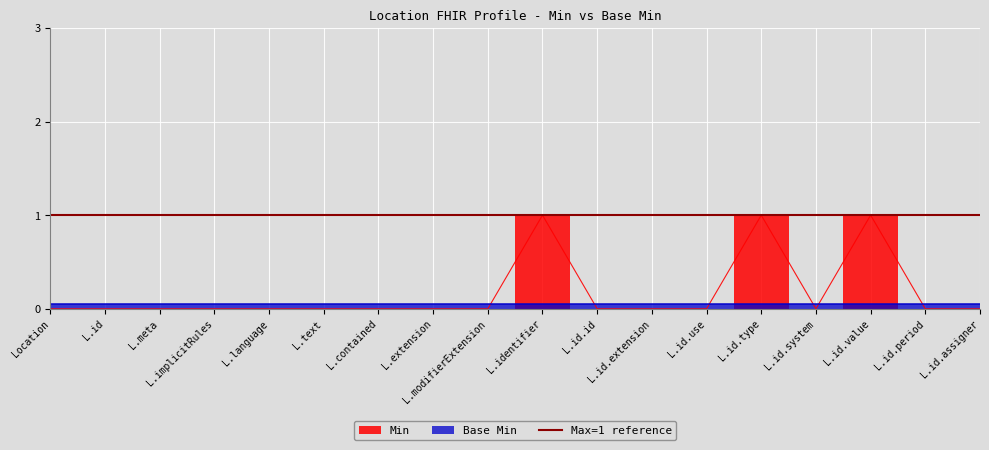

How many points are higher than both their immediate neighbors (excluding endpoints)?

3